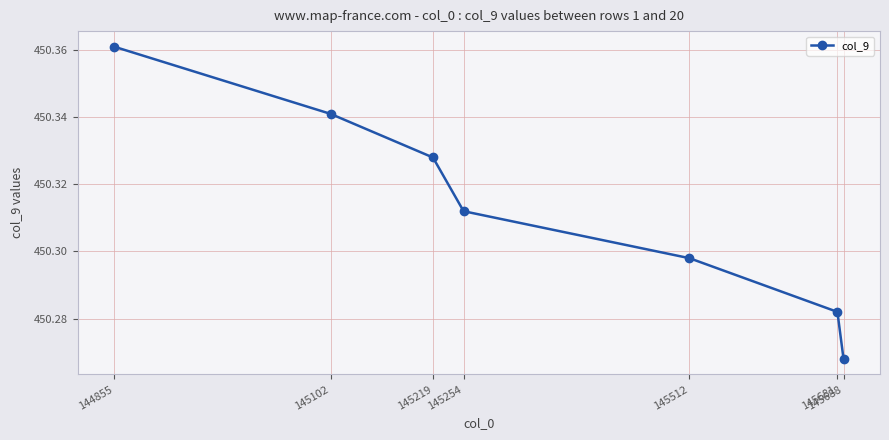

True or false: the data shows 589.8 at 145512.

False